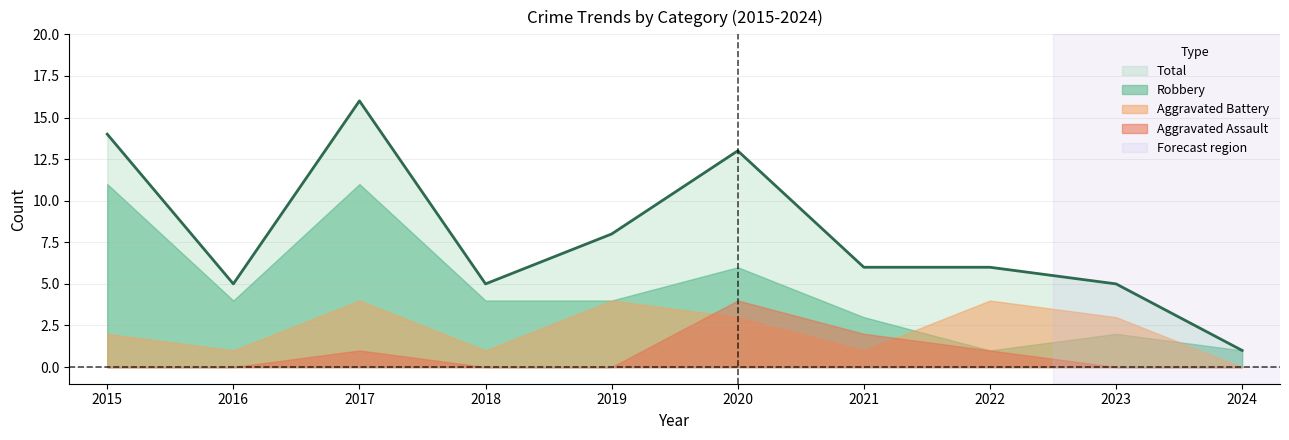

Which series has the largest range (max minus min)?

Total